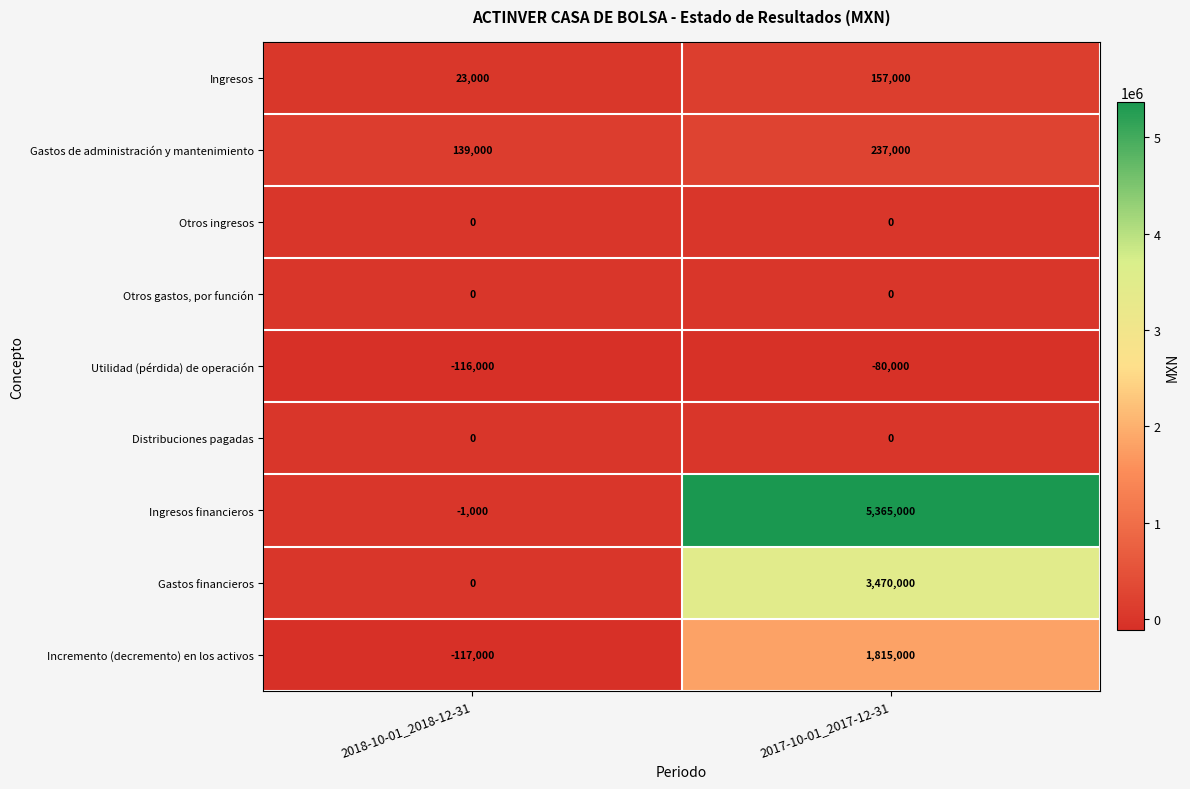

What is the minimum value shown in the chart?

-117000